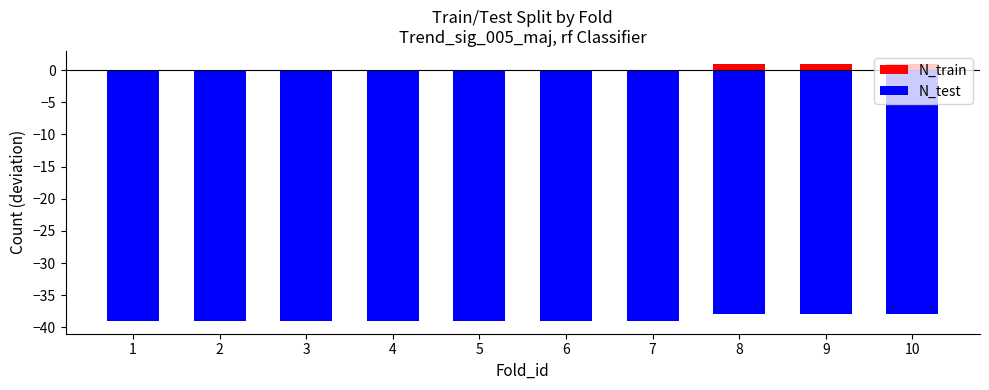

What are all the series names shown in the legend?

N_train, N_test